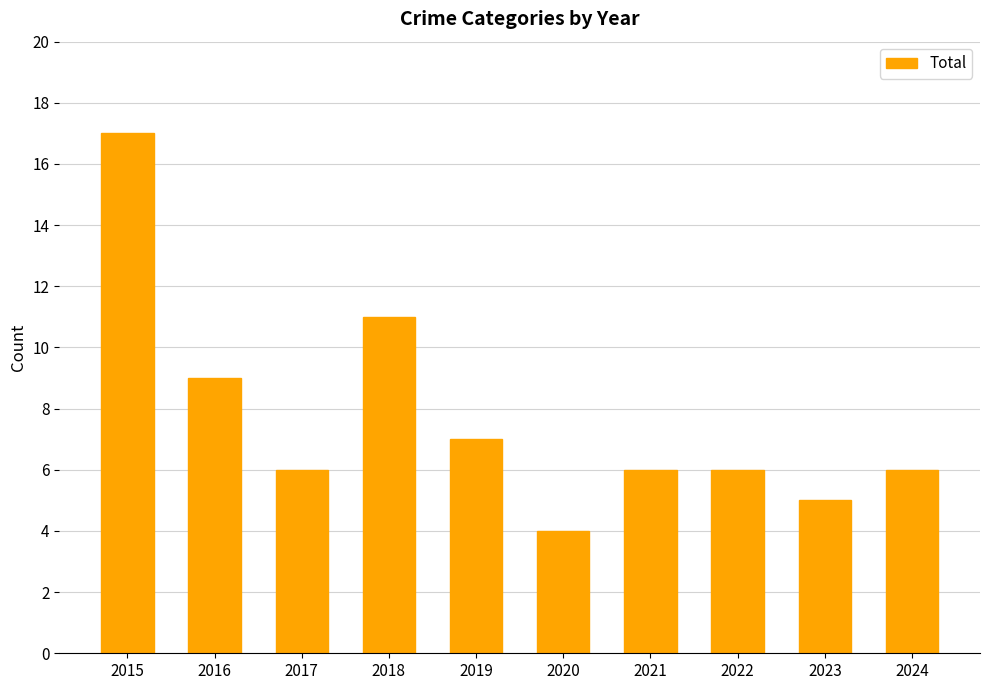

How many series are shown in this chart?

1